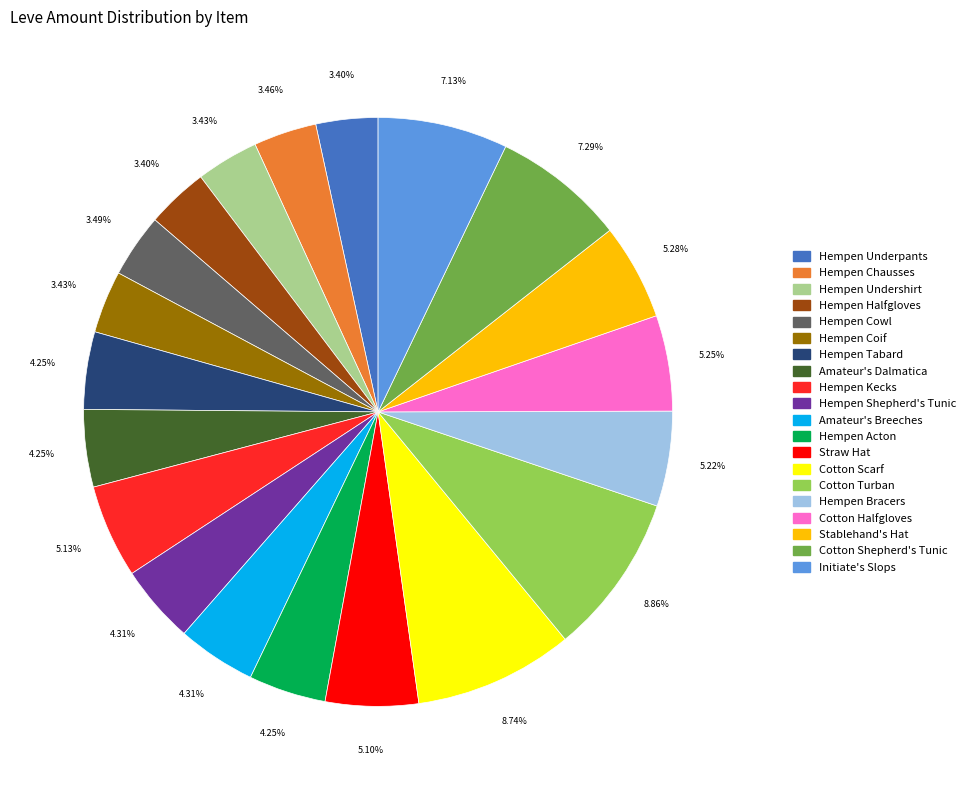

Do Hempen Chausses and Amateur's Breeches together represent more than half of the pie?

No